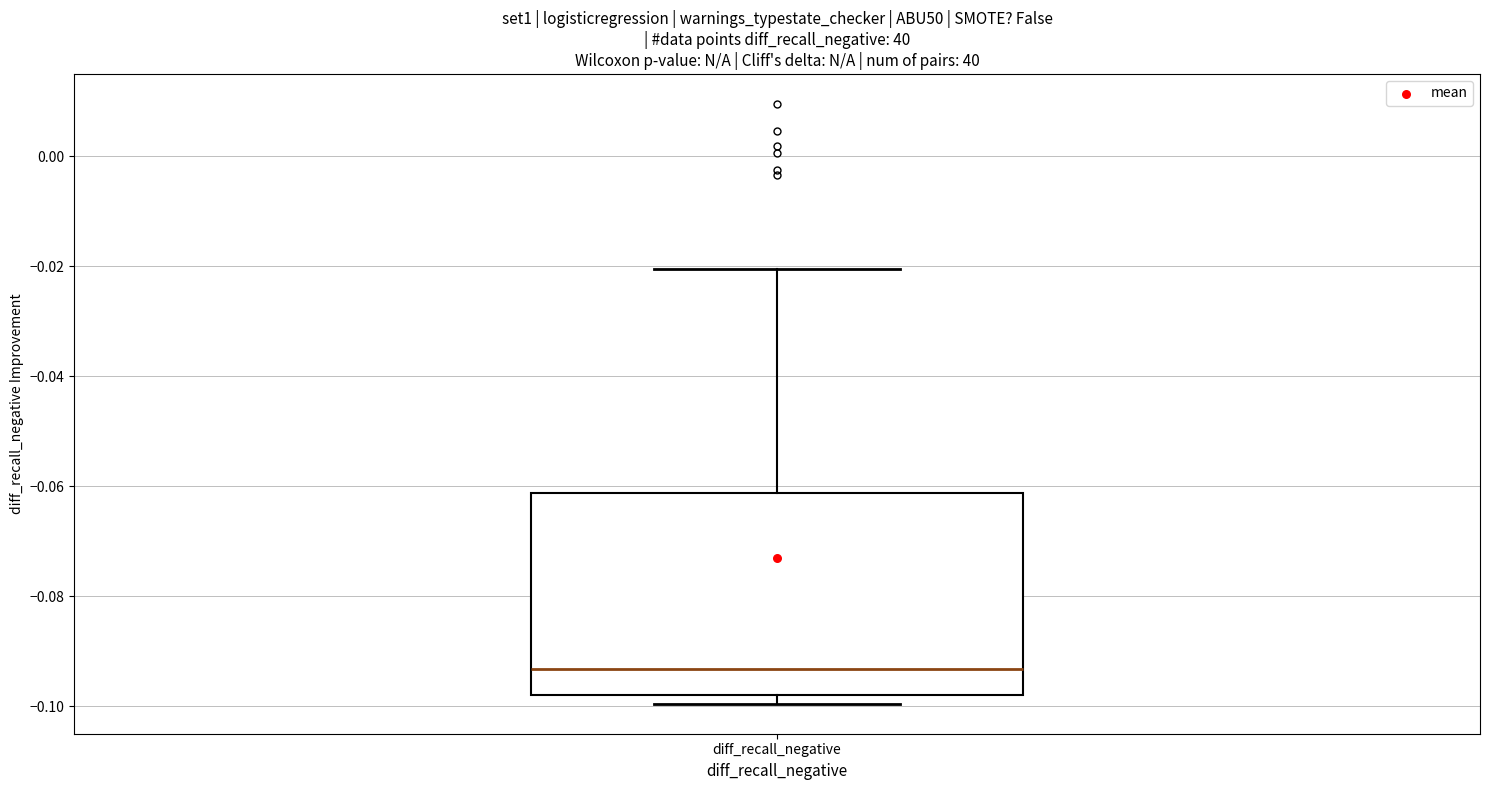

Transcribe this box plot: give where the median line is, the range the box spans, and where the two whiskers end, as read against the y-axis. The values are not printed on the chart, so give them approximately, as read against the axis.

median -0.094, box -0.098 to -0.062, whiskers -0.100 to -0.020